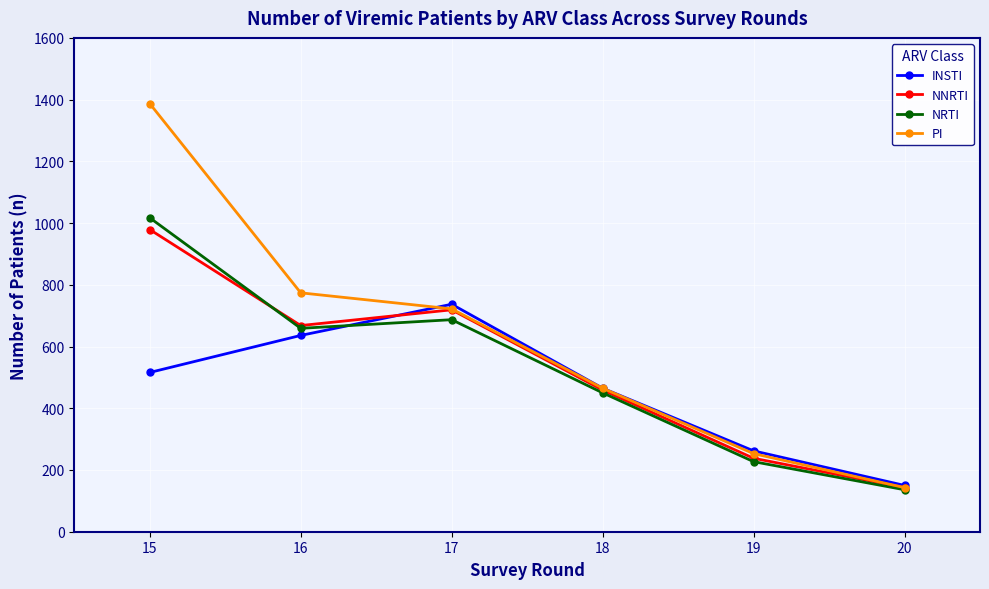

At which category does NNRTI reach its first local peak?

17